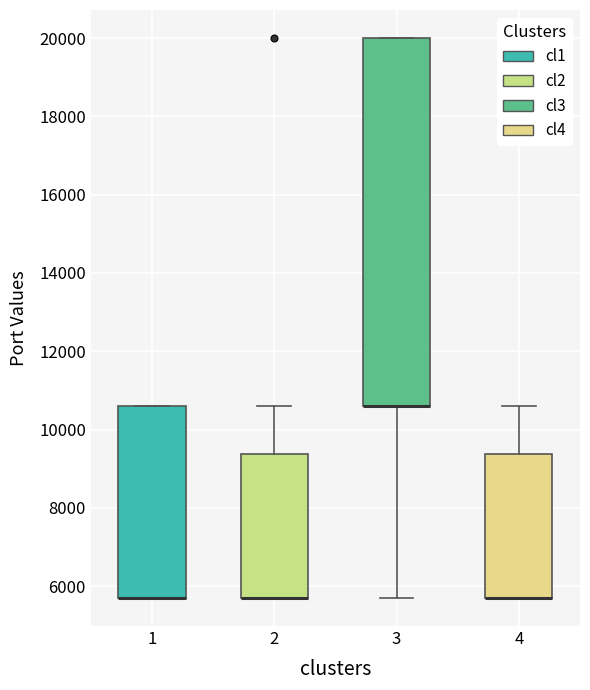

Where is the lower edge of the box at x = 1 on the y-axis? The values are not printed on the chart, so give them approximately, as read against the axis.

5800